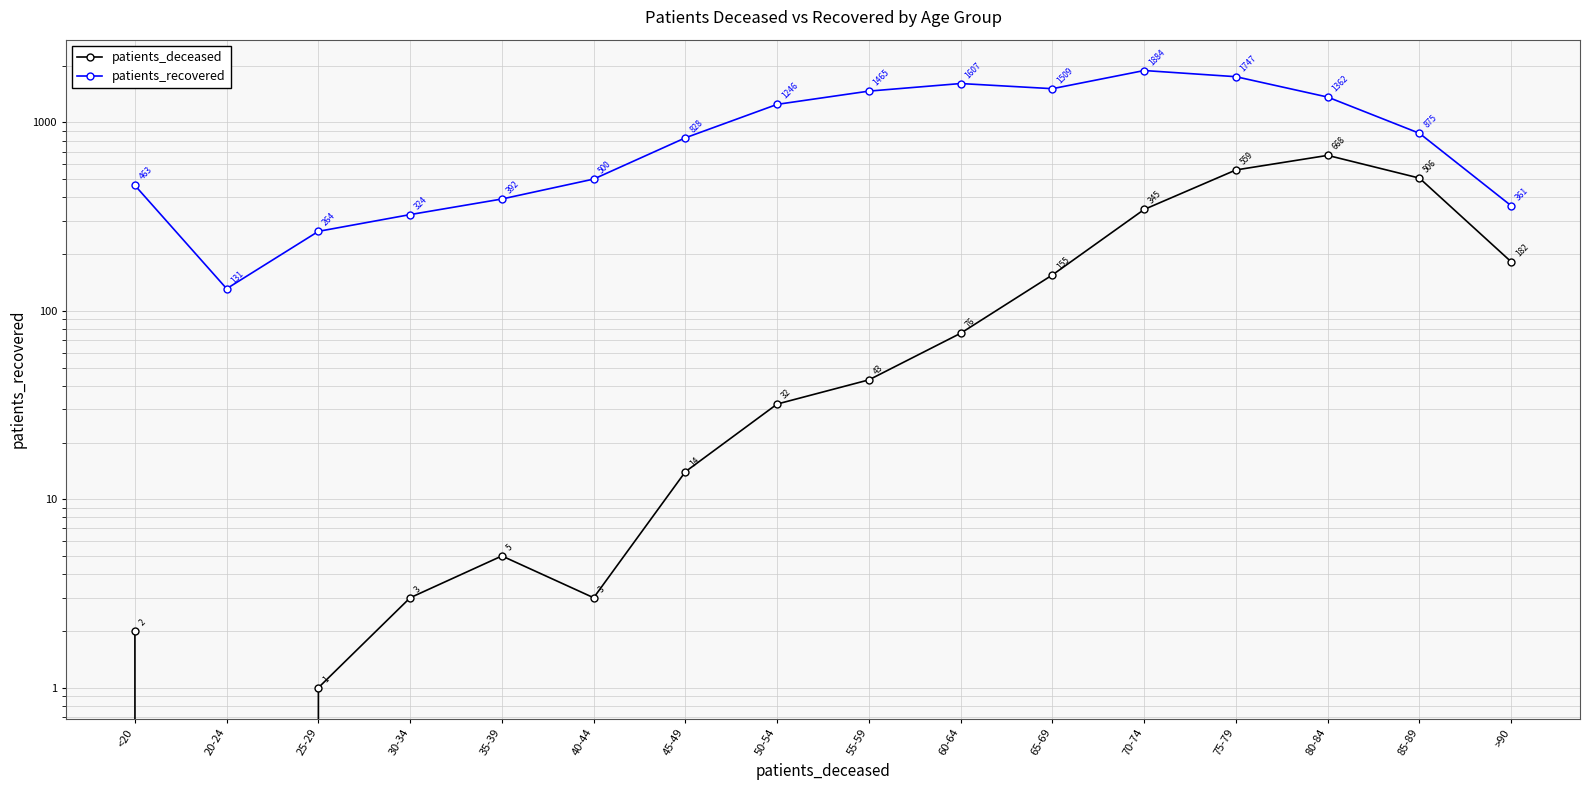

Reading right to left, transcribe all the data shown in this chart.

patients_deceased: >90=182	85-89=506	80-84=668	75-79=559	70-74=345	65-69=155	60-64=76	55-59=43	50-54=32	45-49=14	40-44=3	35-39=5	30-34=3	25-29=1	20-24=0	<20=2
patients_recovered: >90=361	85-89=875	80-84=1362	75-79=1747	70-74=1884	65-69=1509	60-64=1607	55-59=1465	50-54=1246	45-49=828	40-44=500	35-39=392	30-34=324	25-29=264	20-24=131	<20=463